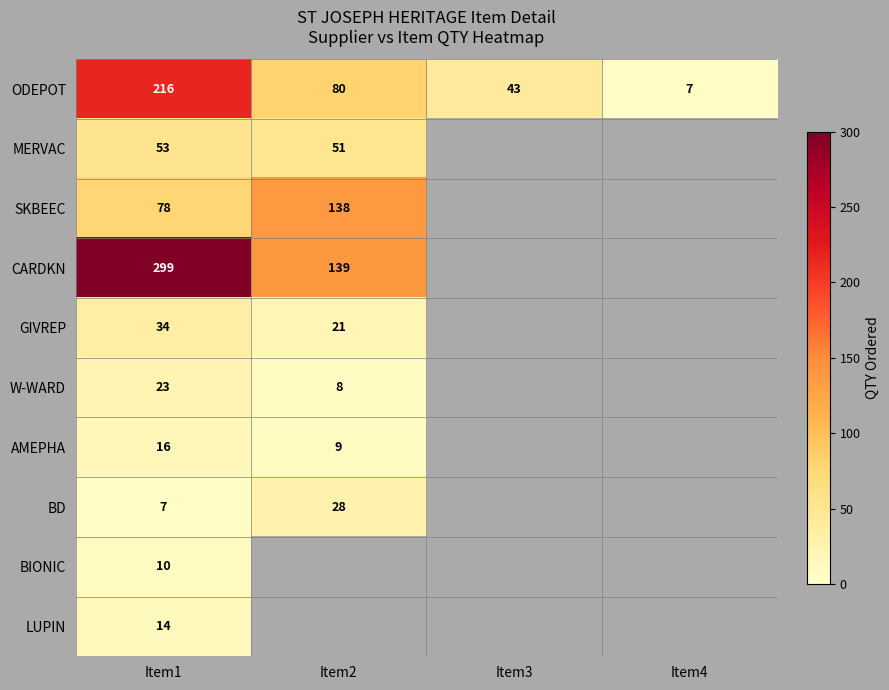

At which label does ODEPOT reach its minimum?

Item4